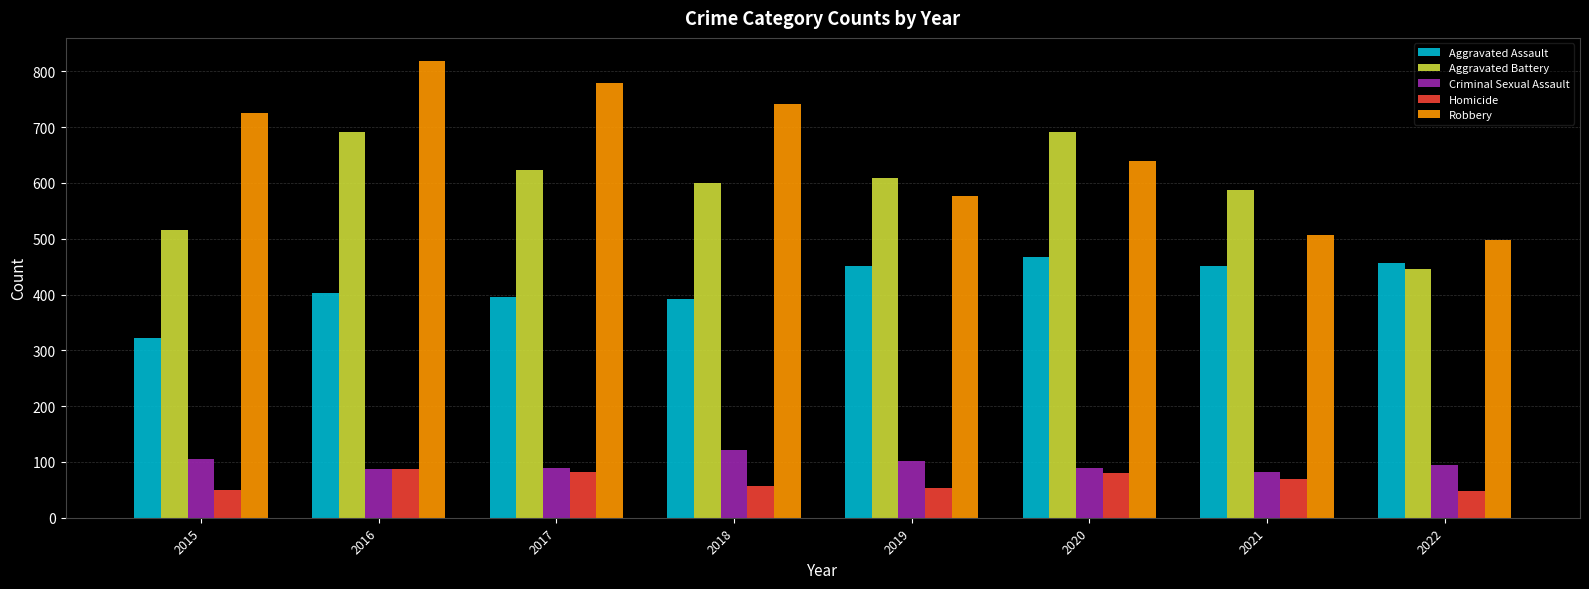

True or false: Aggravated Assault has a value of 613 at 2022.

False